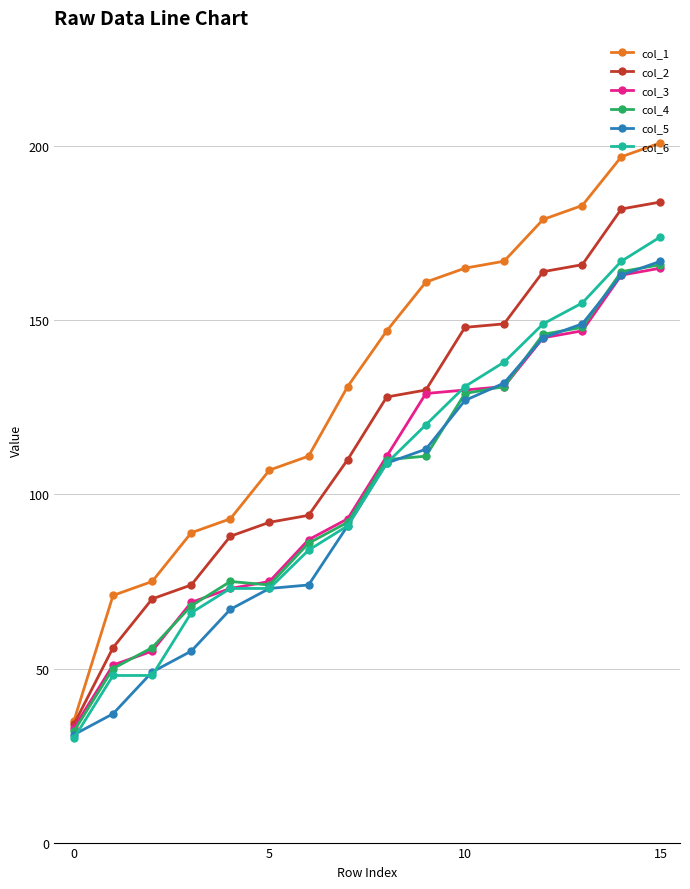

What is the value of the col_2 point at the 9th from the left?

128